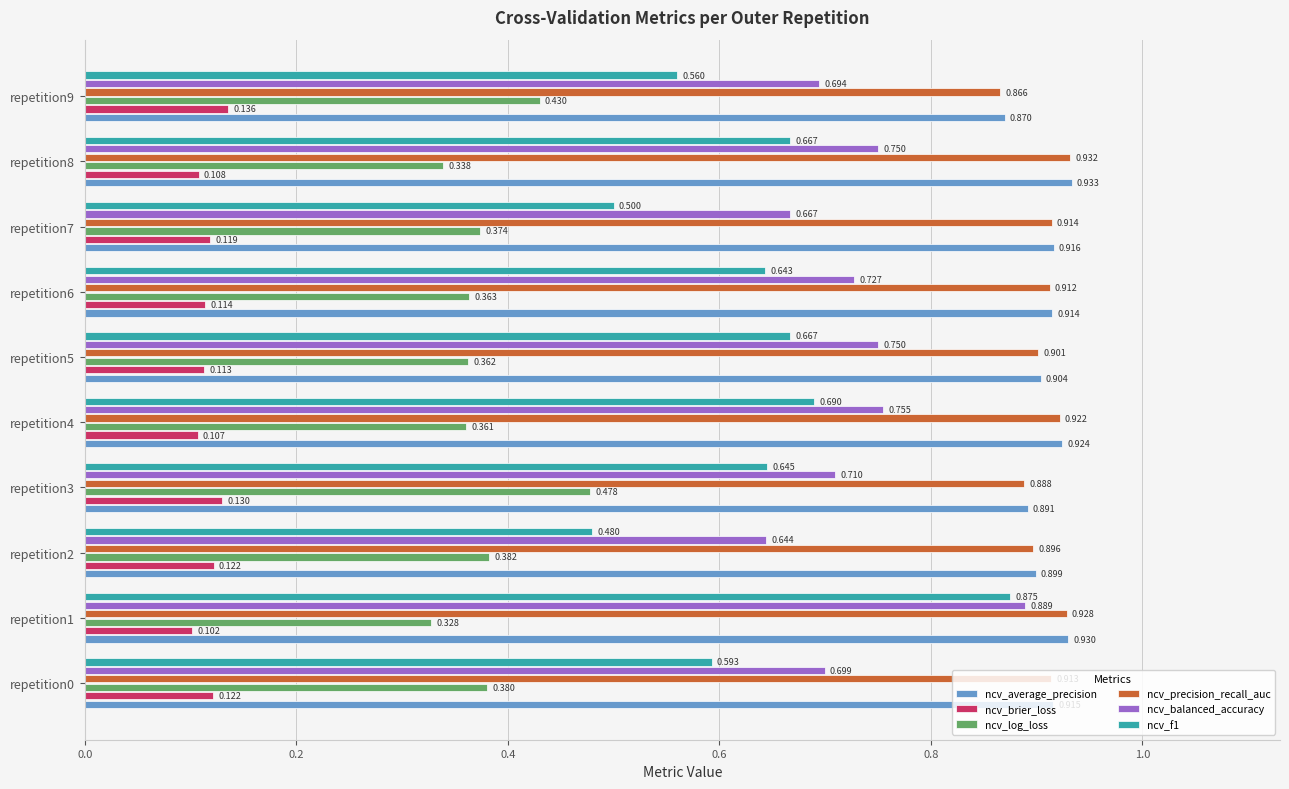

Which series has the largest total across all categories?

ncv_average_precision